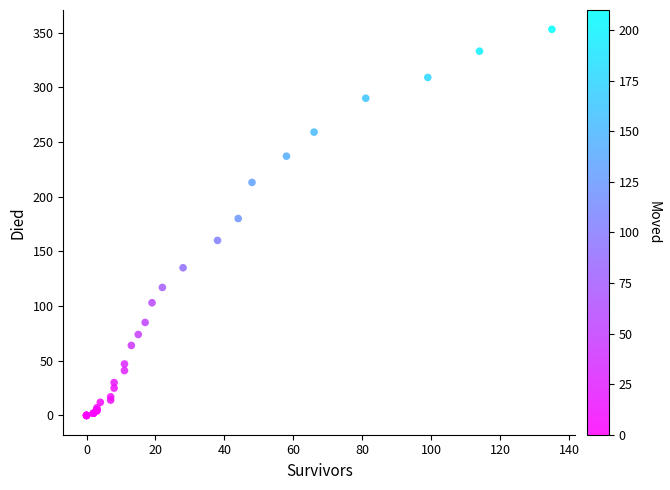

What Y value in the scatter plot is closest to 176?

180